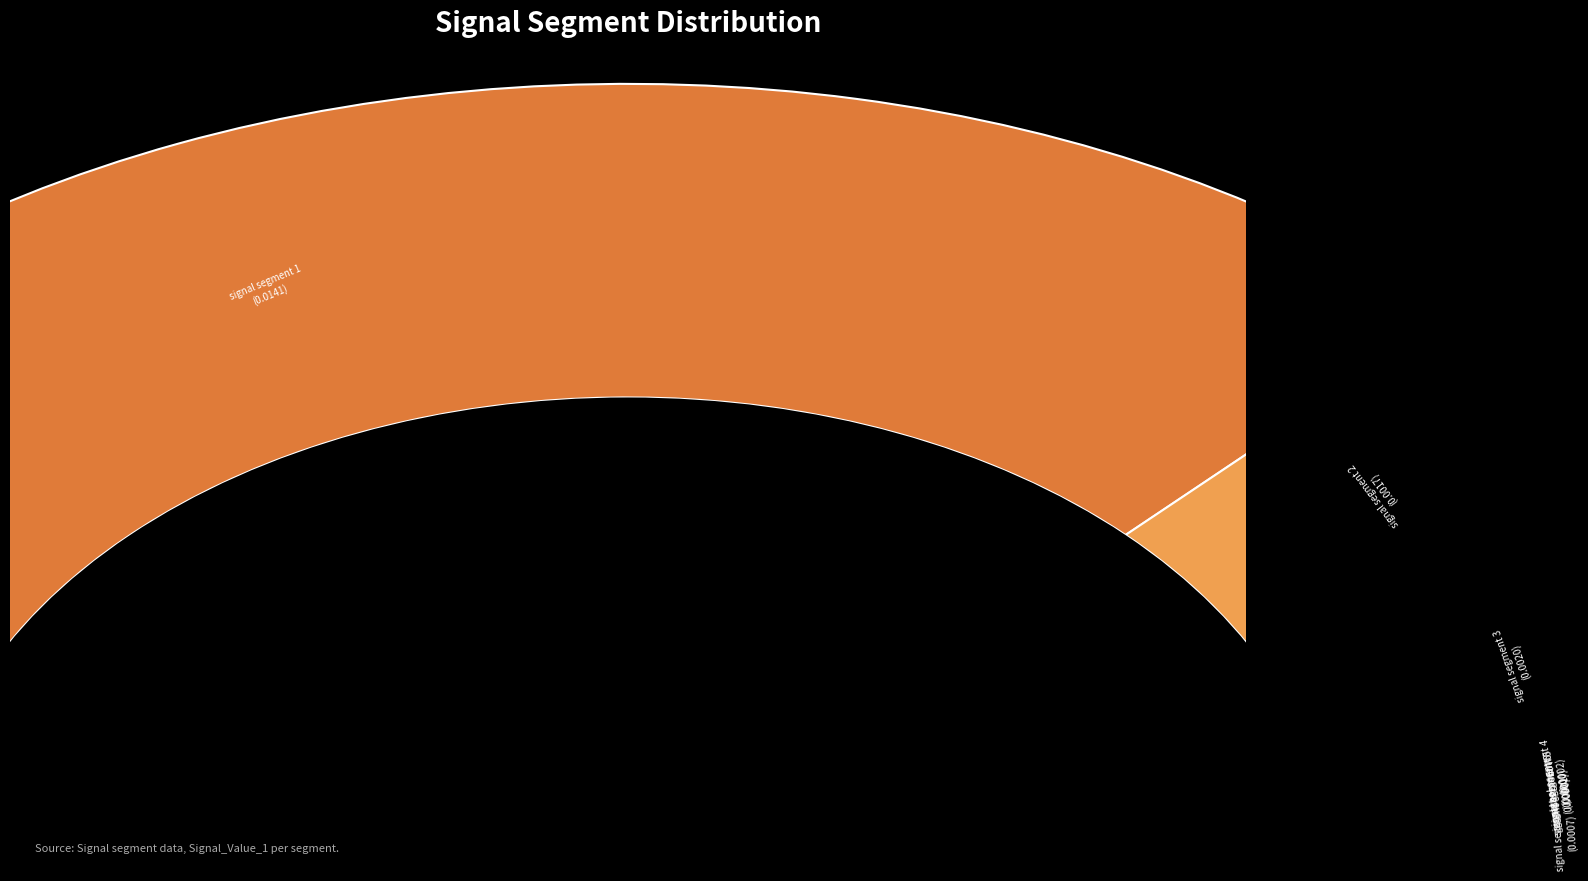

Which has a higher value, signal segment 5 or signal segment 6?

signal segment 6